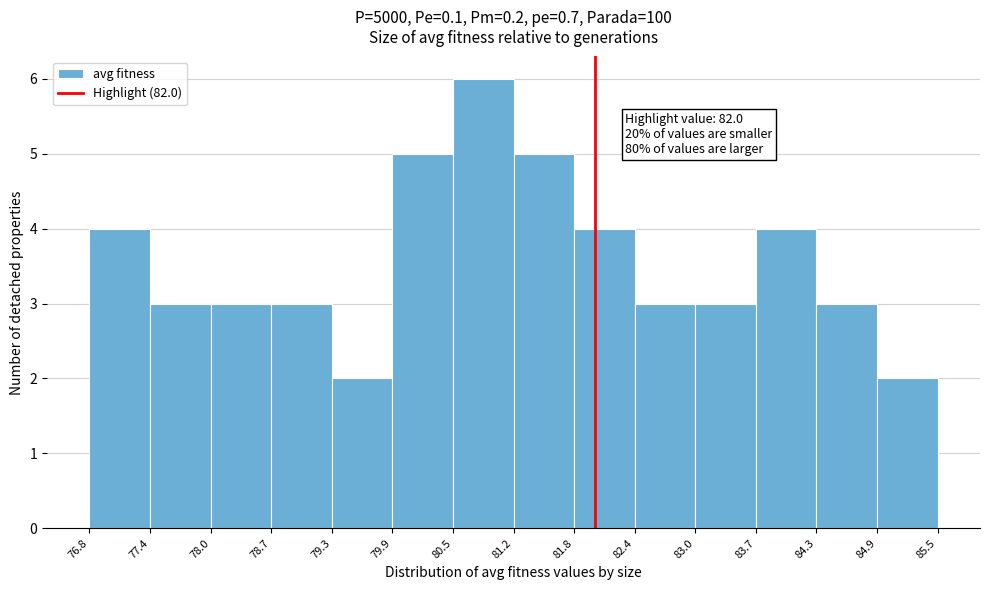

Over which range of the x-axis is the bar tallest?

80.5 to 81.2